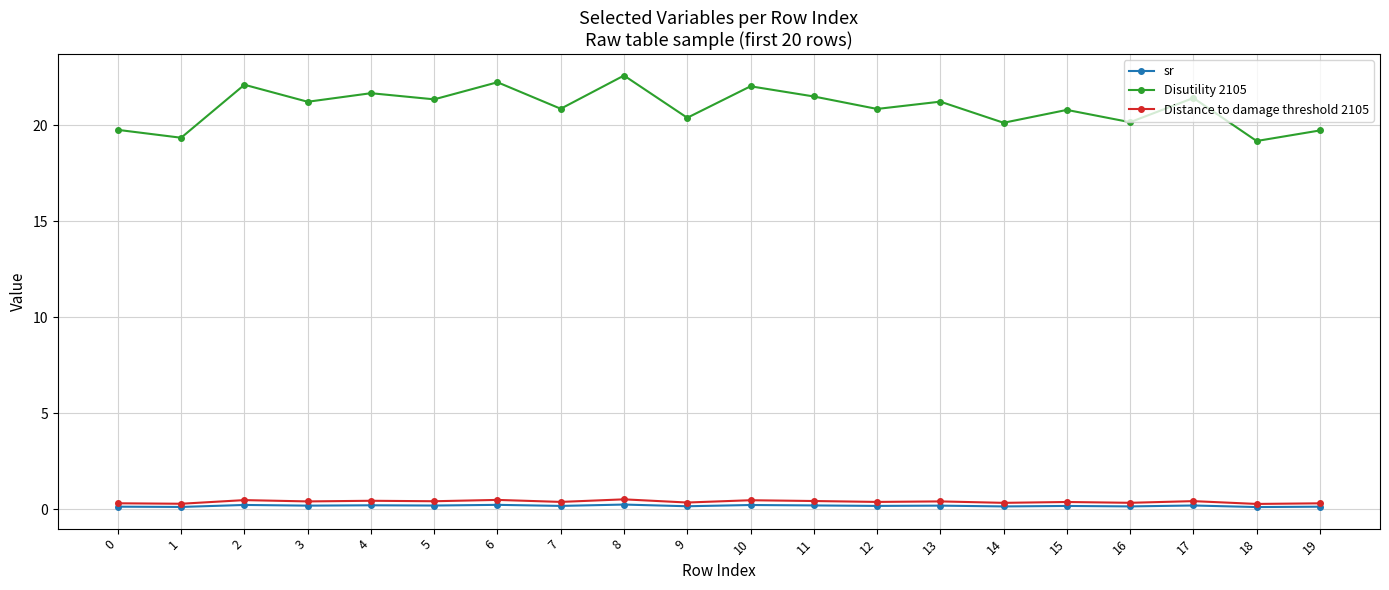

True or false: sr and Disutility 2105 intersect in this chart.

False